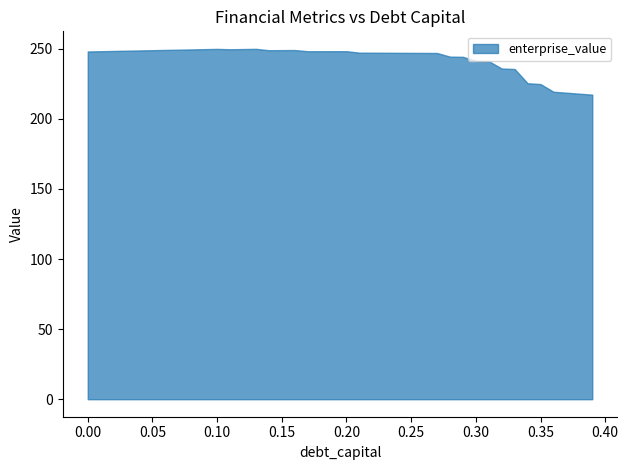

True or false: debt_equity and debt intersect in this chart.

False